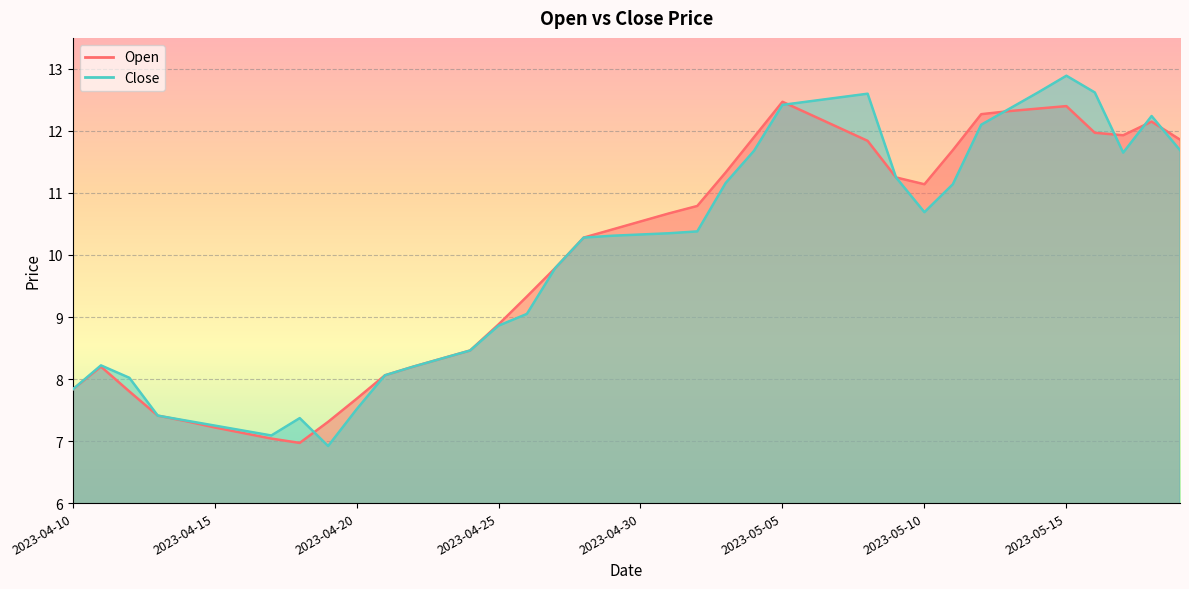

Reading right to left, what are all the values shown in this chart?

Open: 11.9	12.2	11.9	12.0	12.4	12.4	12.3	12.3	11.7	11.1	11.2	11.8	12.1	12.3	12.5	11.9	11.3	10.8	10.7	10.5	10.4	10.3	9.8	9.3	8.9	8.5	8.3	8.2	8.1	7.7	7.3	7.0	7.0	7.1	7.2	7.3	7.4	7.8	8.2	7.8
Close: 11.7	12.2	11.7	12.6	12.9	12.6	12.4	12.1	11.1	10.7	11.2	12.6	12.5	12.5	12.4	11.7	11.2	10.4	10.3	10.3	10.3	10.3	9.8	9.1	8.9	8.5	8.3	8.2	8.1	7.5	6.9	7.4	7.1	7.2	7.2	7.3	7.4	8.0	8.2	7.8